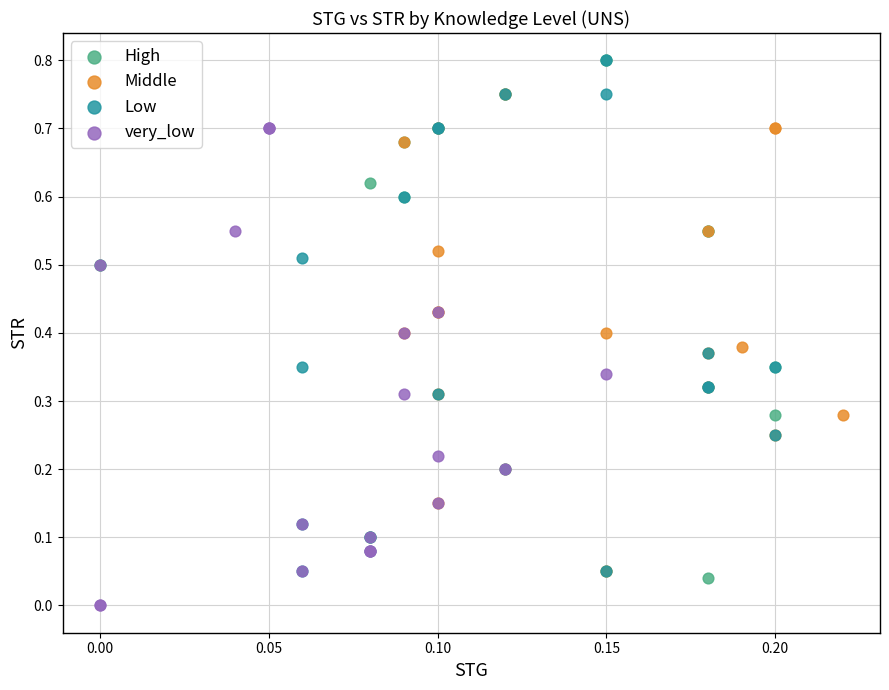

What are all the series names shown in the legend?

High, Middle, Low, very_low